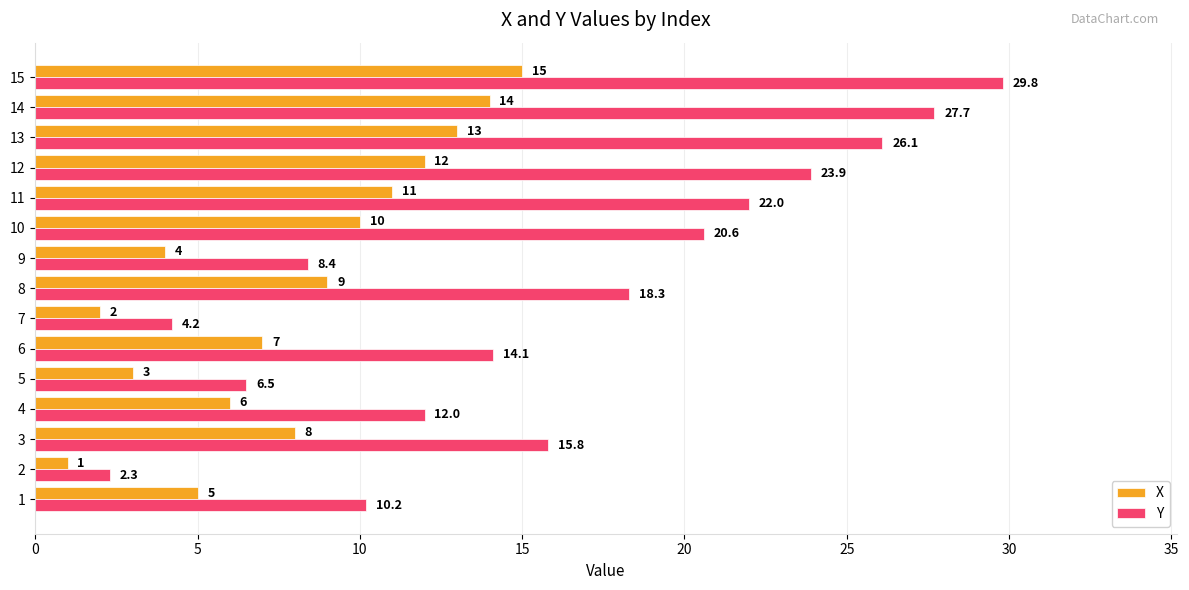

What is the approximate value of Y at 11?

22.0